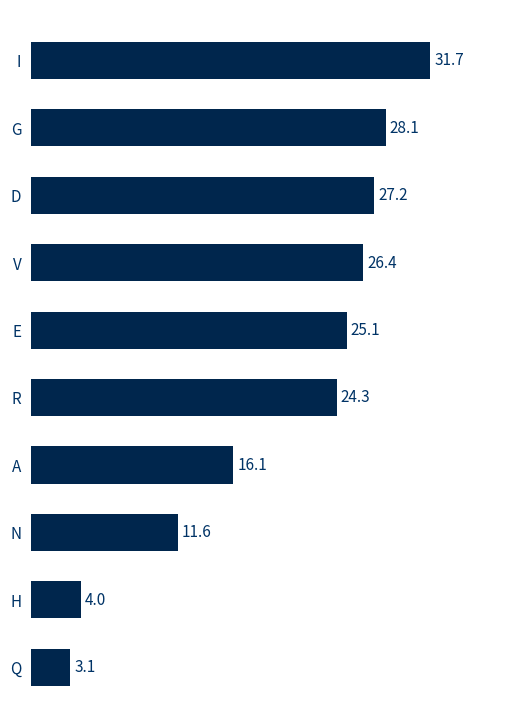

Does the chart contain stacked bars?

No